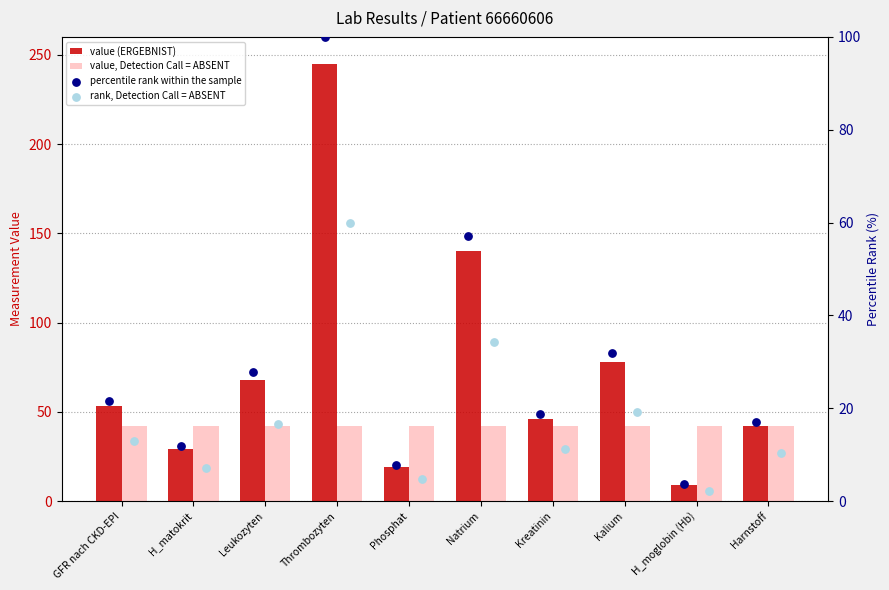

Is the value of rank, Detection Call = ABSENT at Kalium greater than the value of percentile rank within the sample at H_moglobin (Hb)?

Yes